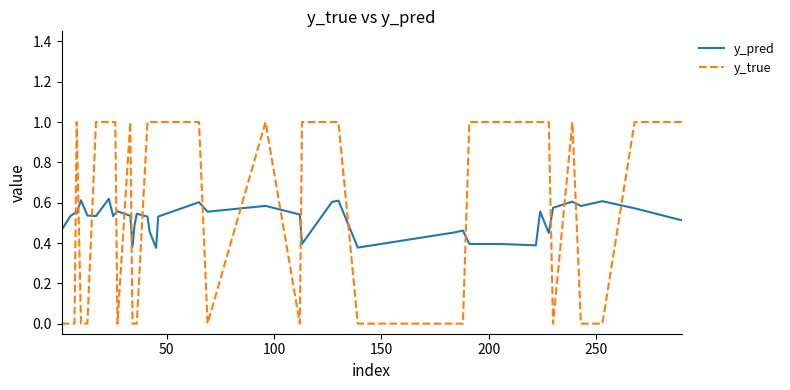

What is the maximum value for y_true?

1.0